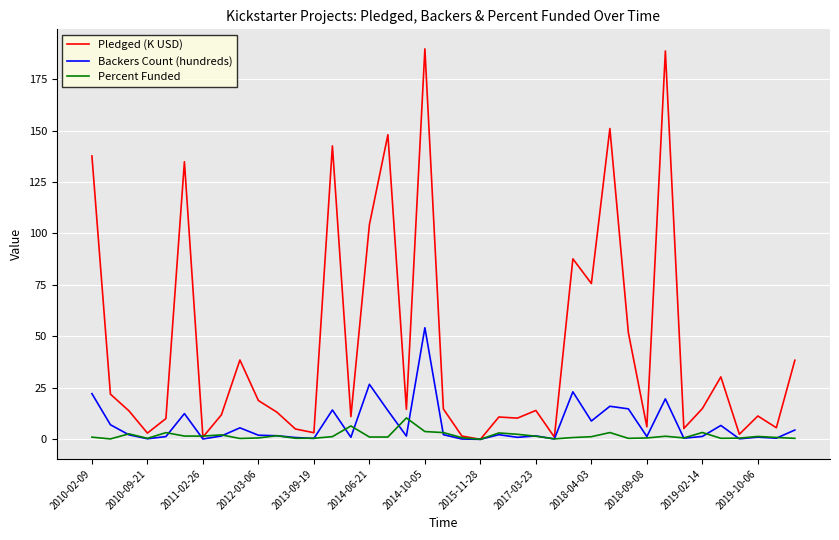

What is the maximum value for Pledged (K USD)?

189.7